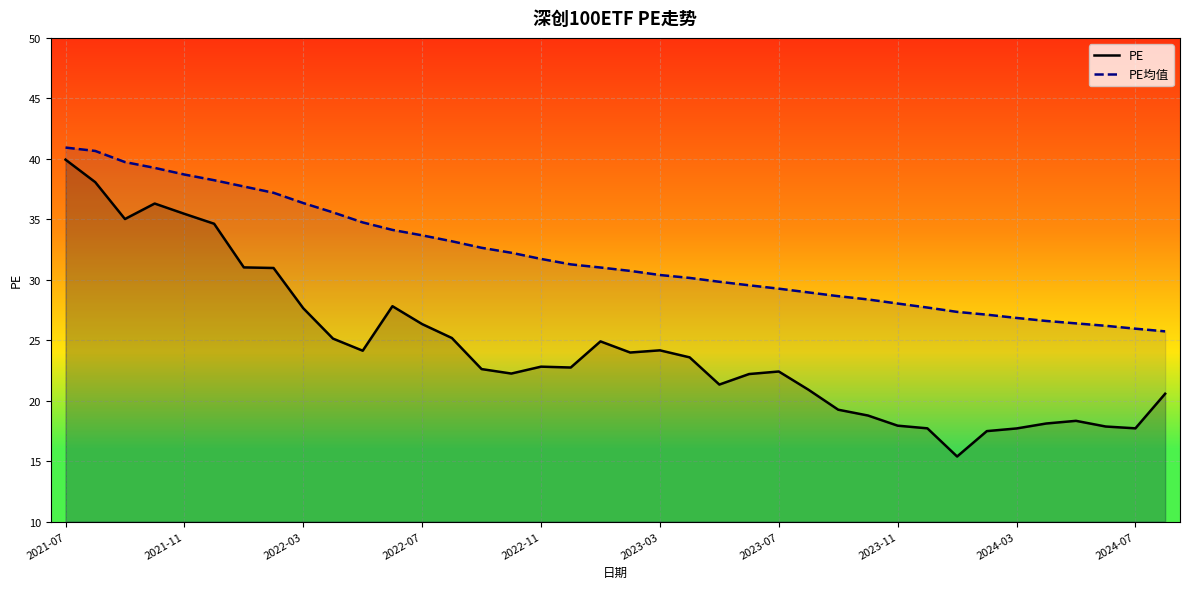

Which series has the widest spread of values?

PE